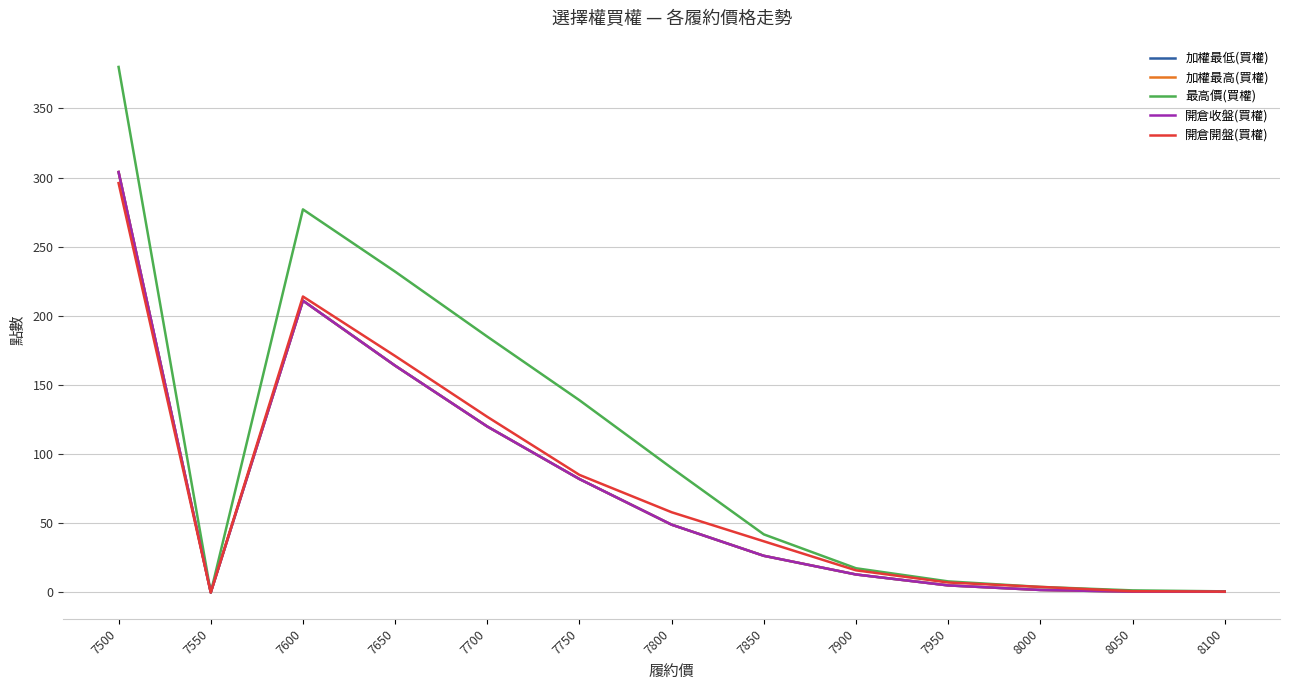

Is this an area chart (filled region under the line)?

No